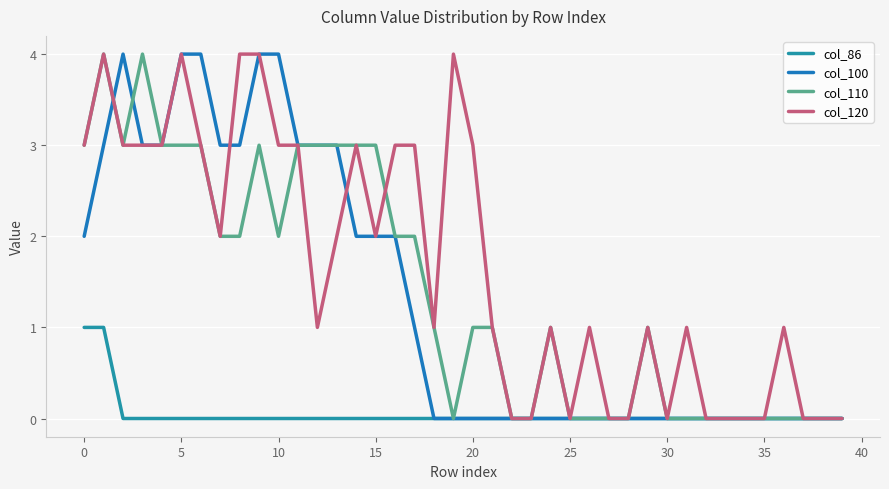

After their last crossing, which series has the higher values: col_100 or col_120?

col_120